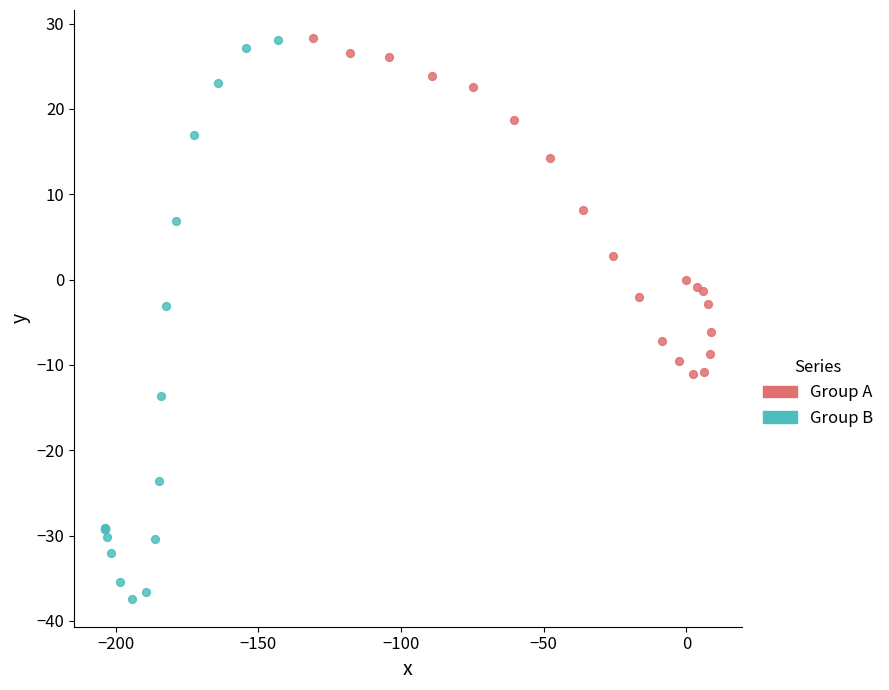

Which series has the largest Y range (max minus min)?

Group B